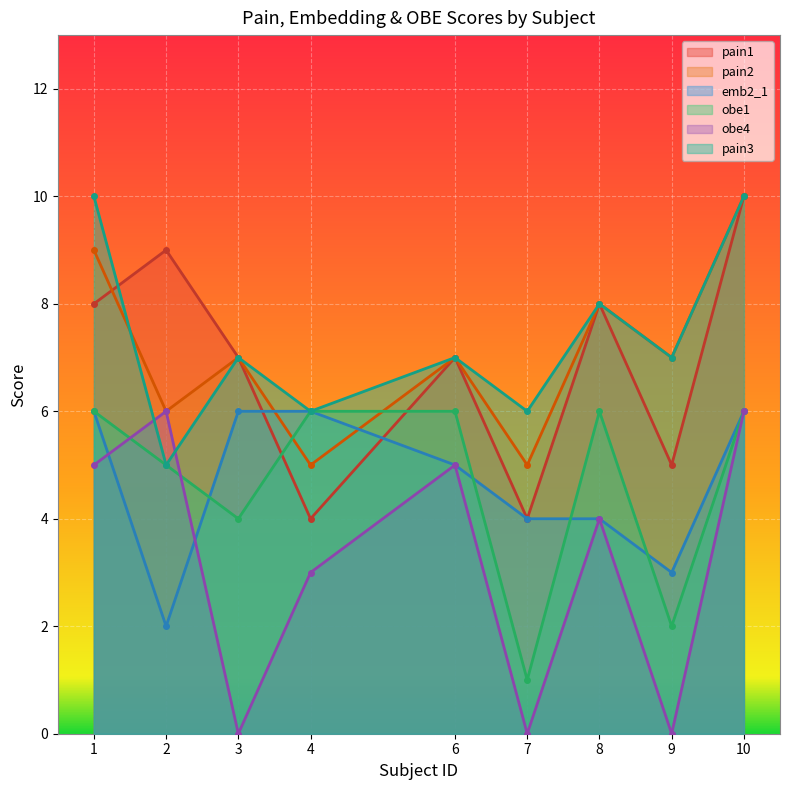

Is it true that emb2_1 equals 3 at 4?

False